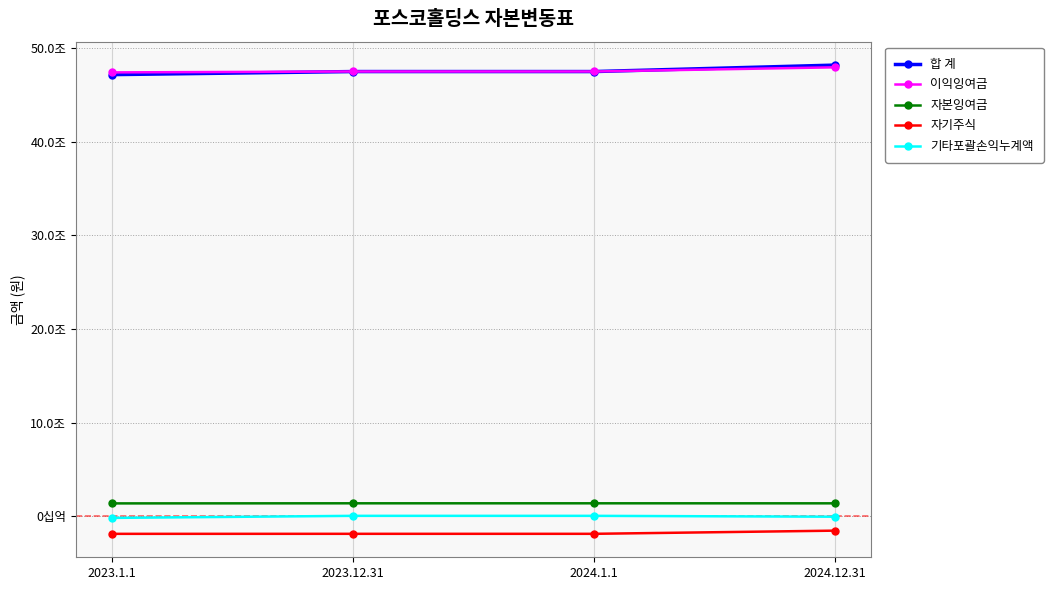

List the series in order of their peak value, highest first.

합 계, 이익잉여금, 자본잉여금, 기타포괄손익누계액, 자기주식